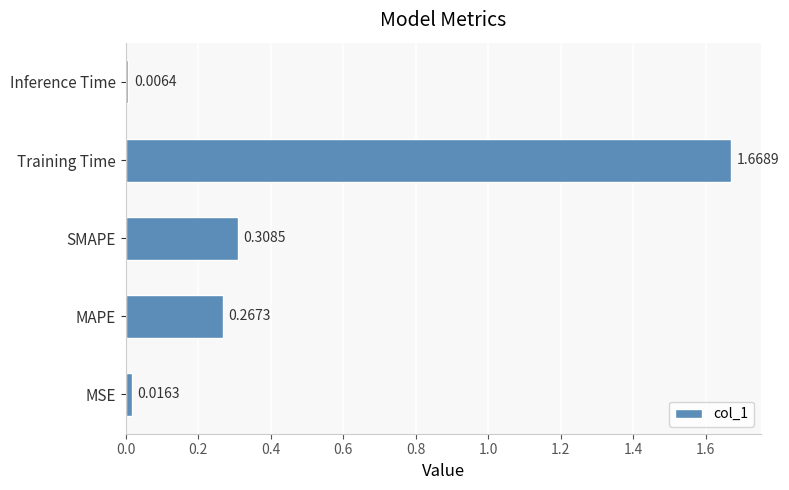

What is the sum of all values?

2.3